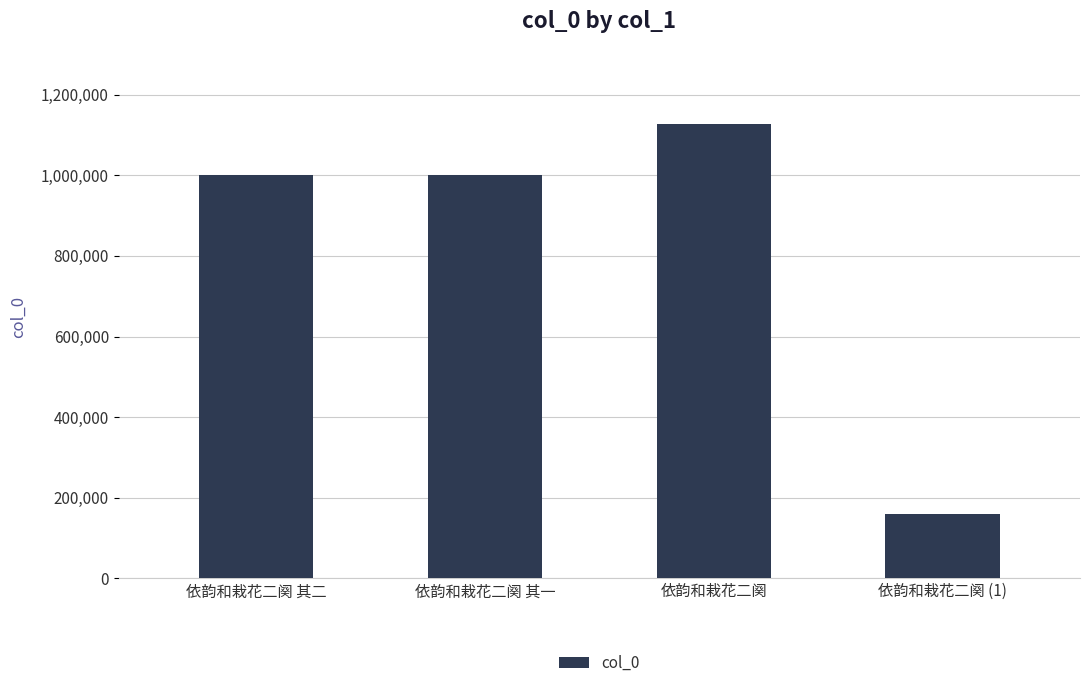

What is the difference between the maximum and second lowest values?

127966